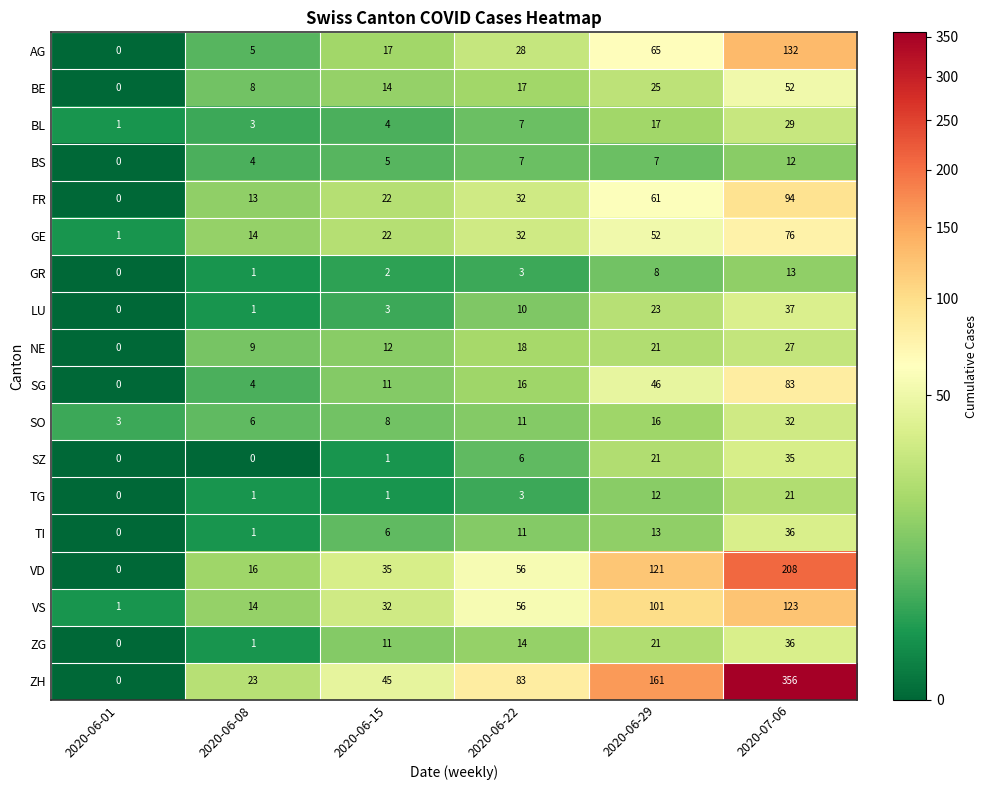

At which label does ZG reach its minimum?

2020-06-01